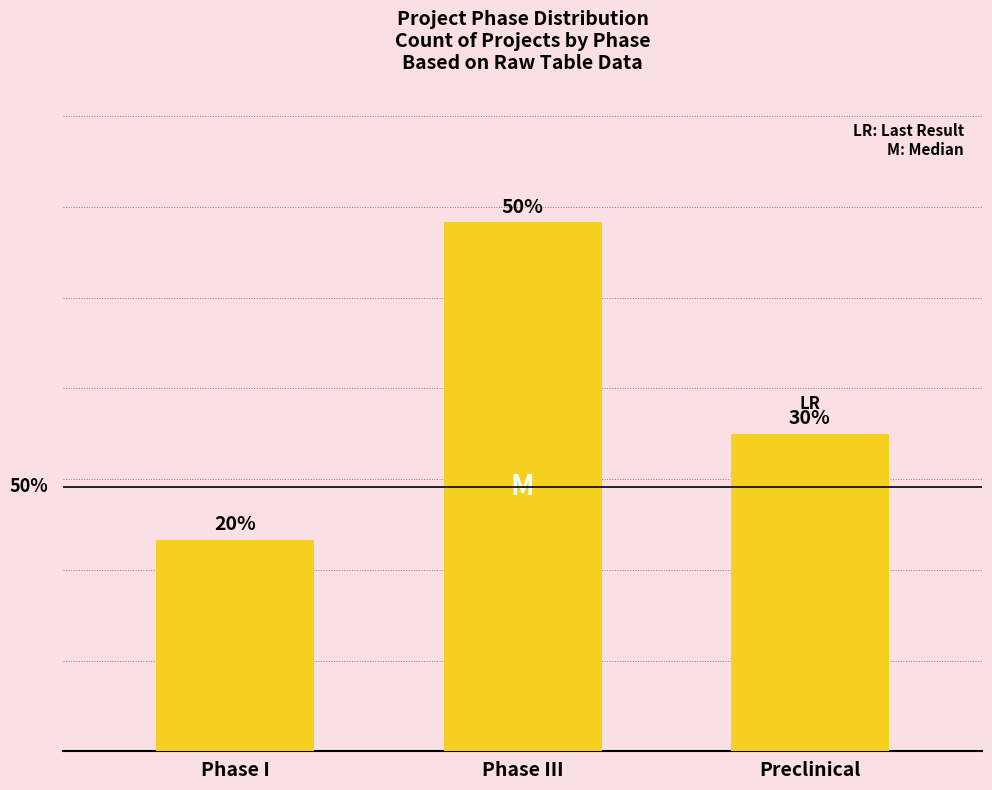

What is the difference between the maximum and minimum values?

3